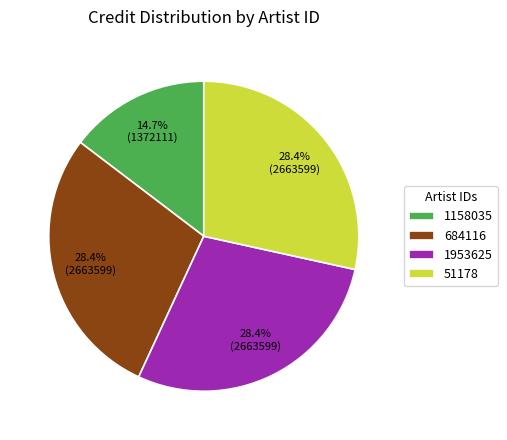

The 1953625 slice represents 28% of the pie. True or false?

True